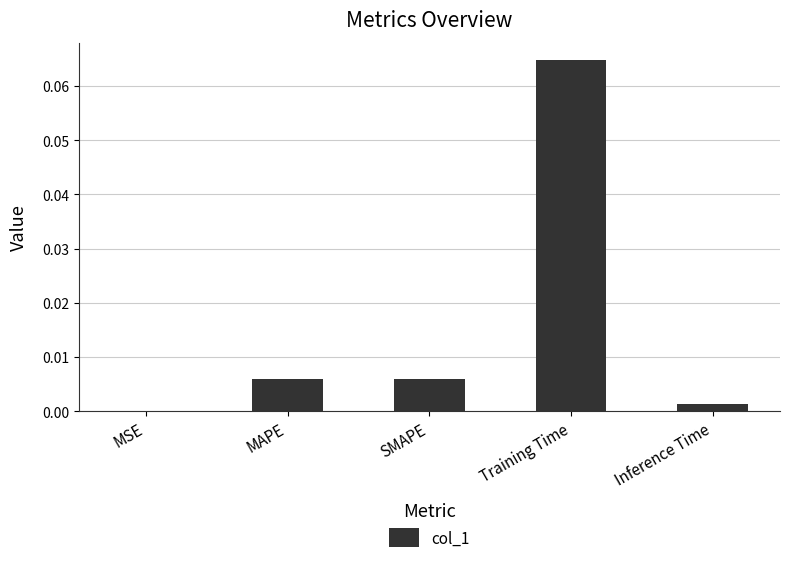

True or false: the data shows 0.0 at MSE.

True